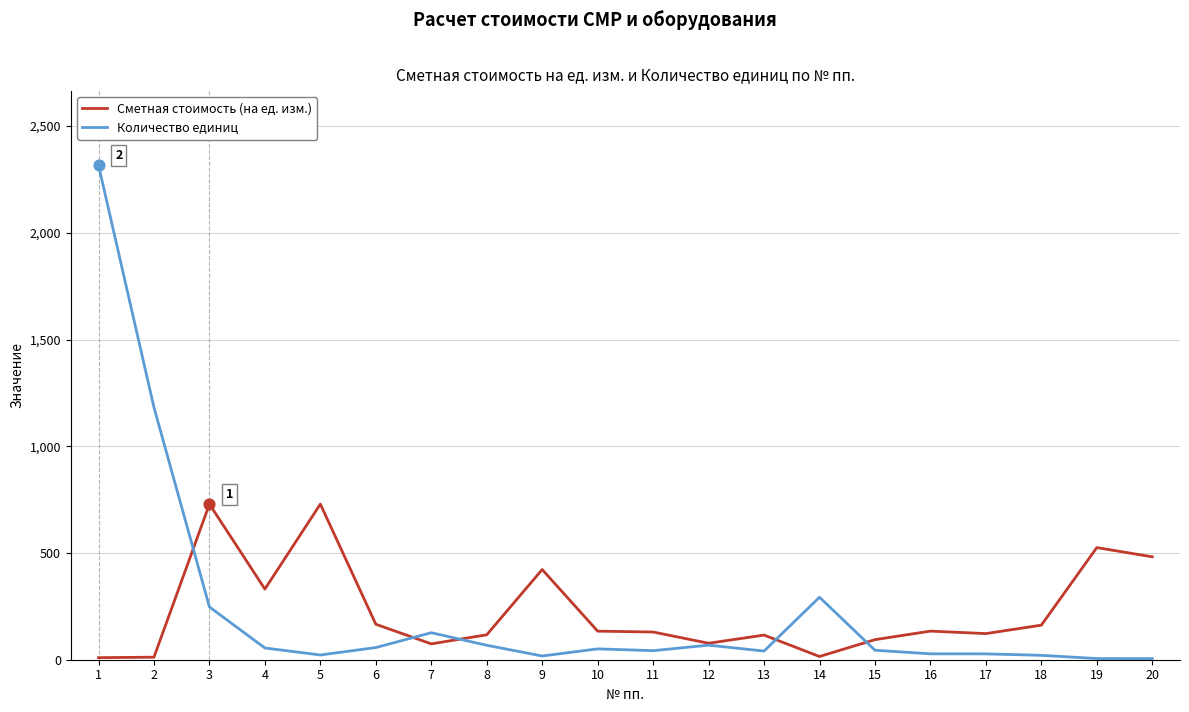

What is the total value across all series at 1?

2326.2